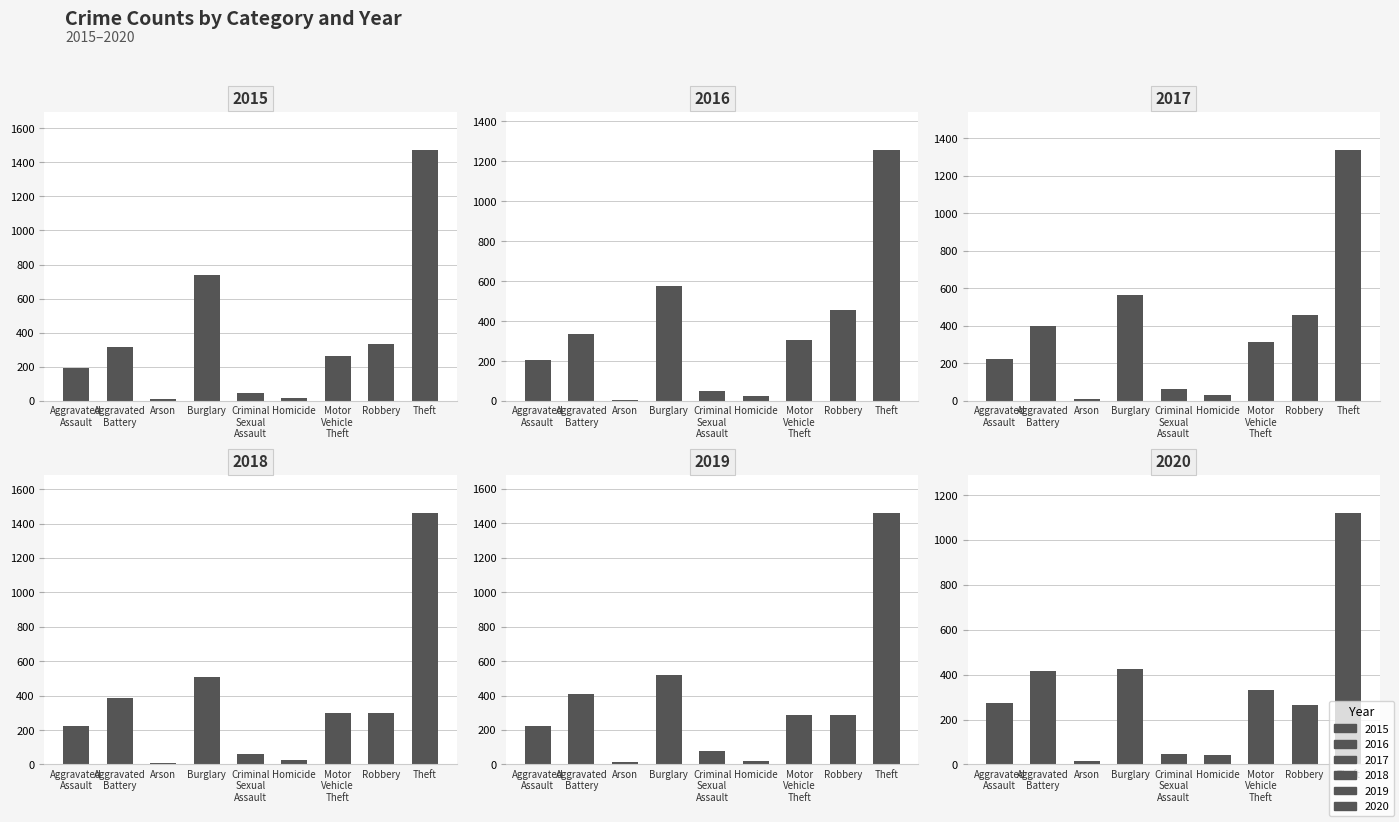

Which series has the largest total across all categories?

2017